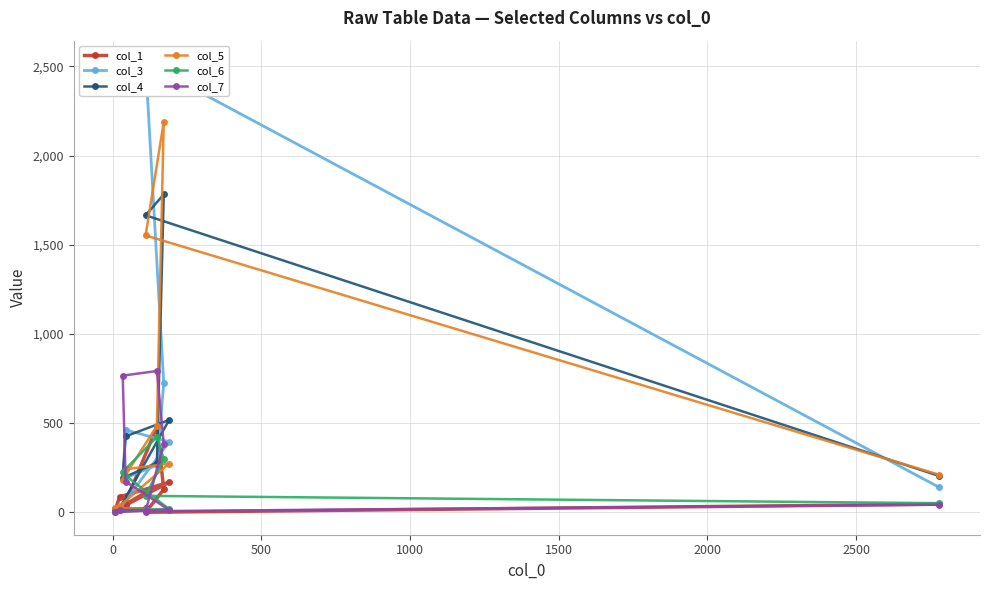

Which series has the largest total across all categories?

col_5